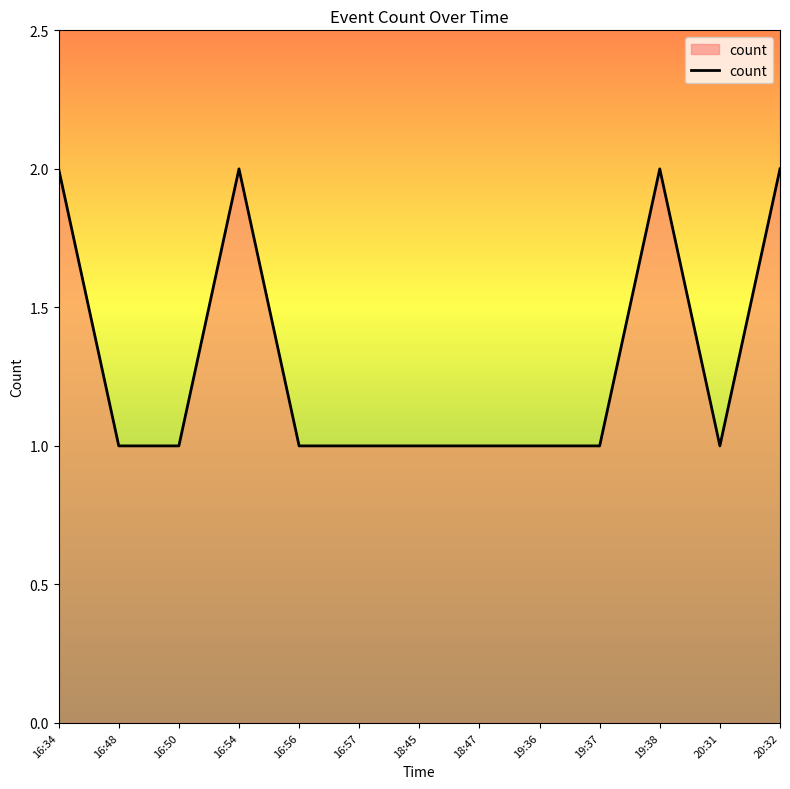

Is it true that the value at 19:38 is 2?

True